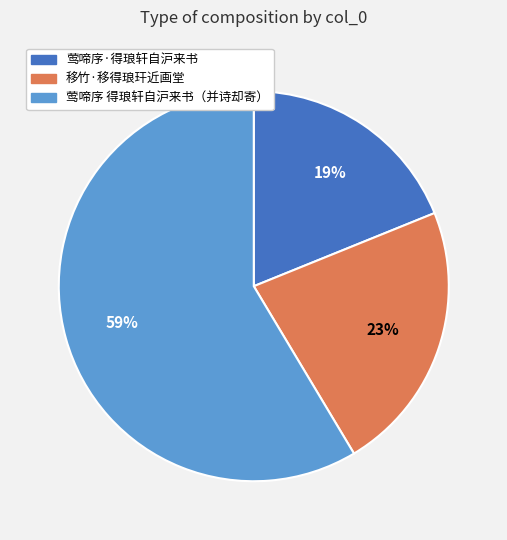

To the nearest percent, what is the difference between the largest and smallest slice percentages?

40%